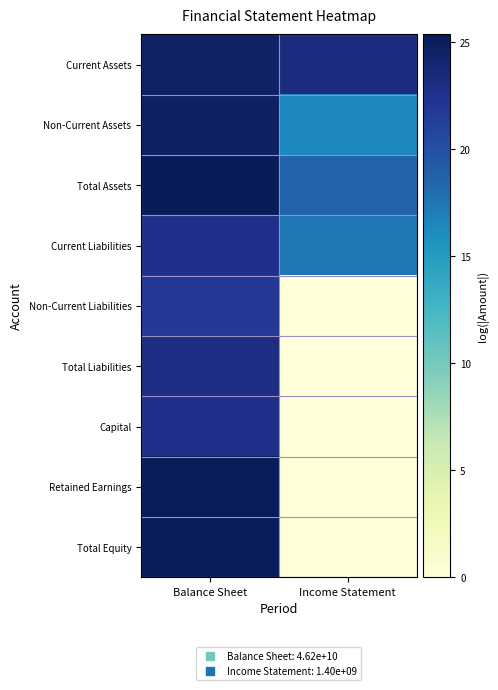

List the series in order of their peak value, highest first.

Total Assets, Total Equity, Retained Earnings, Non-Current Assets, Current Assets, Total Liabilities, Current Liabilities, Capital, Non-Current Liabilities